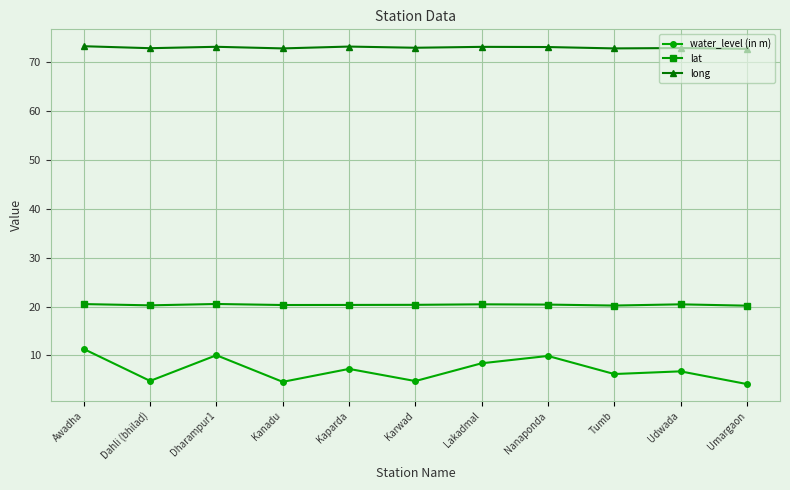

How many categories are shown in the chart?

11